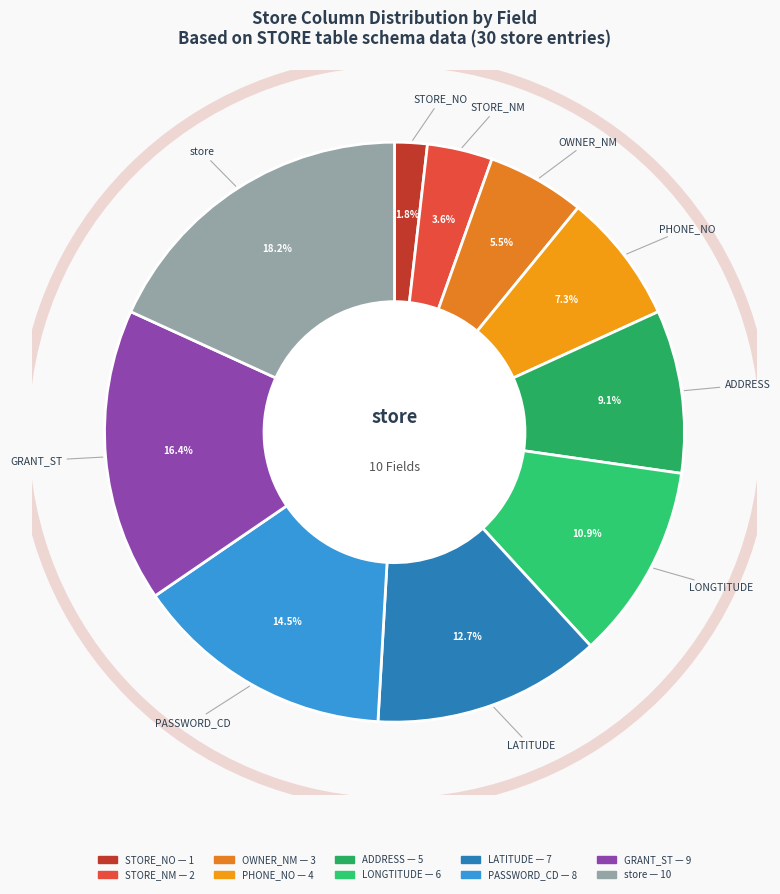

To the nearest percent, what portion does STORE_NM represent?

4%